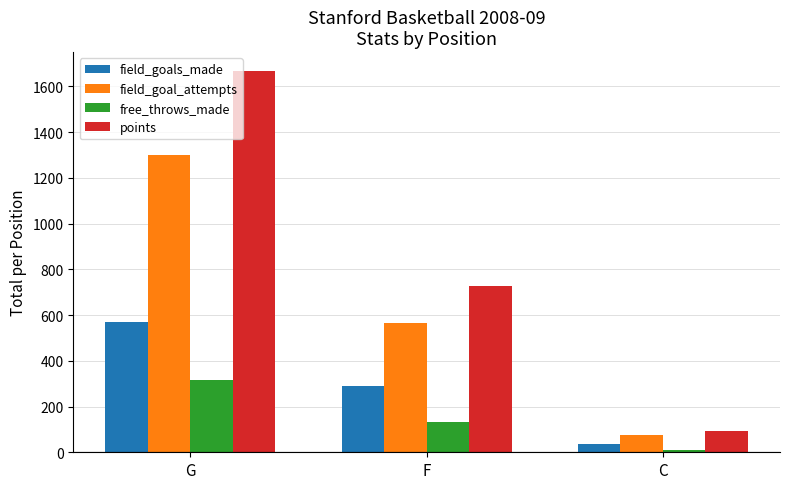

The points series shows 24 at C. True or false?

False